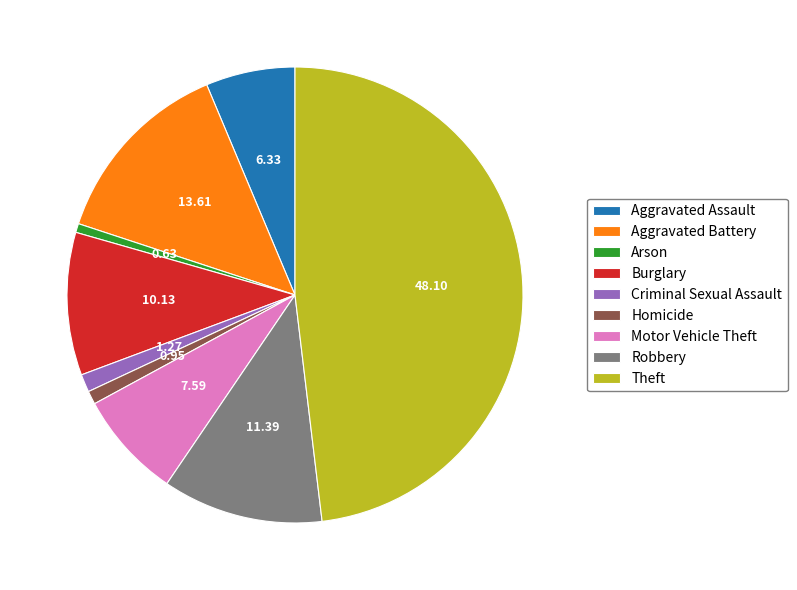

True or false: Homicide accounts for 1% of the total.

True